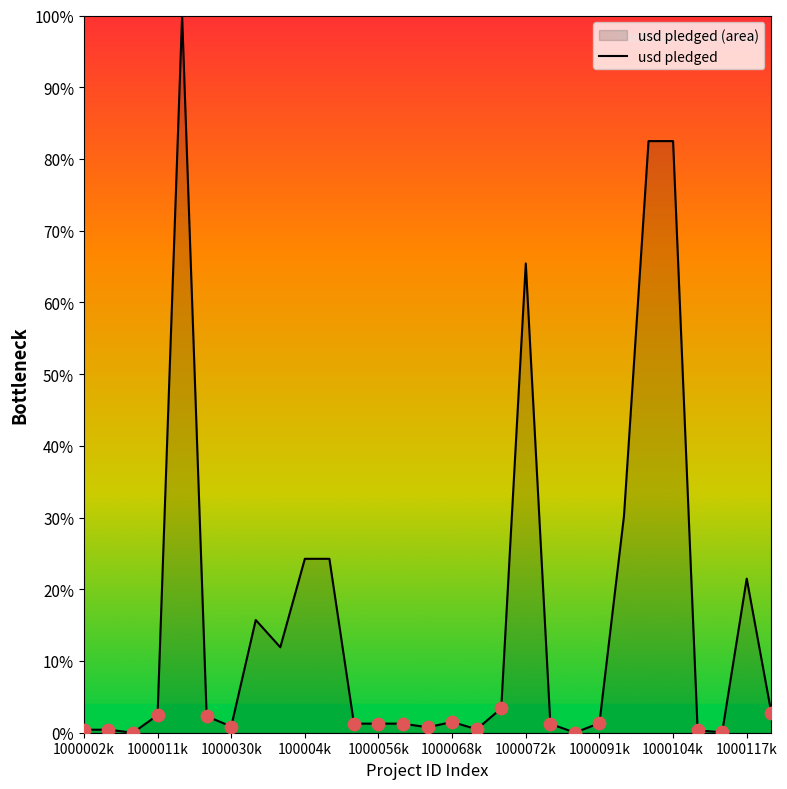

What is the greatest value displayed?

100.0